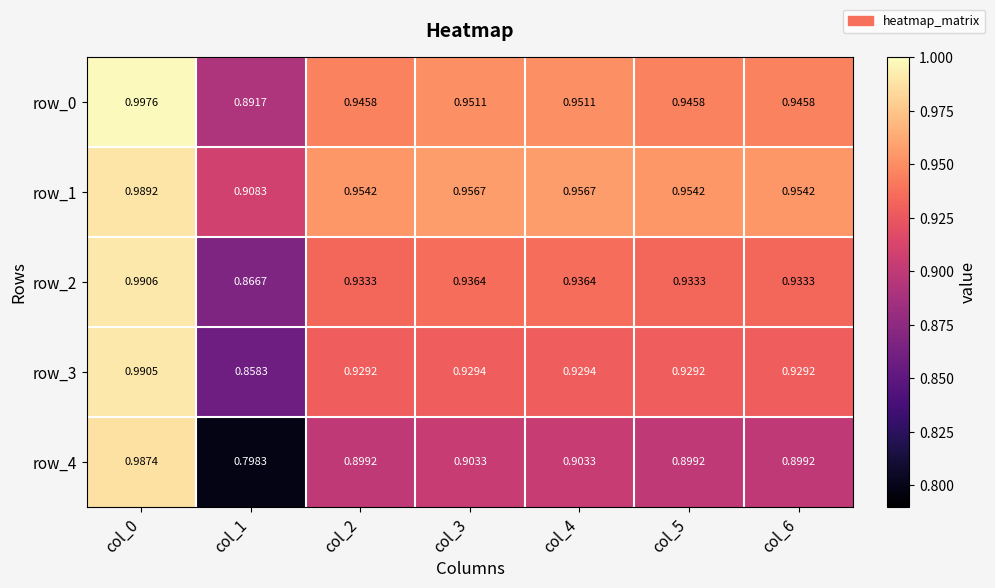

At how many categories does at least one series exceed 0?

7